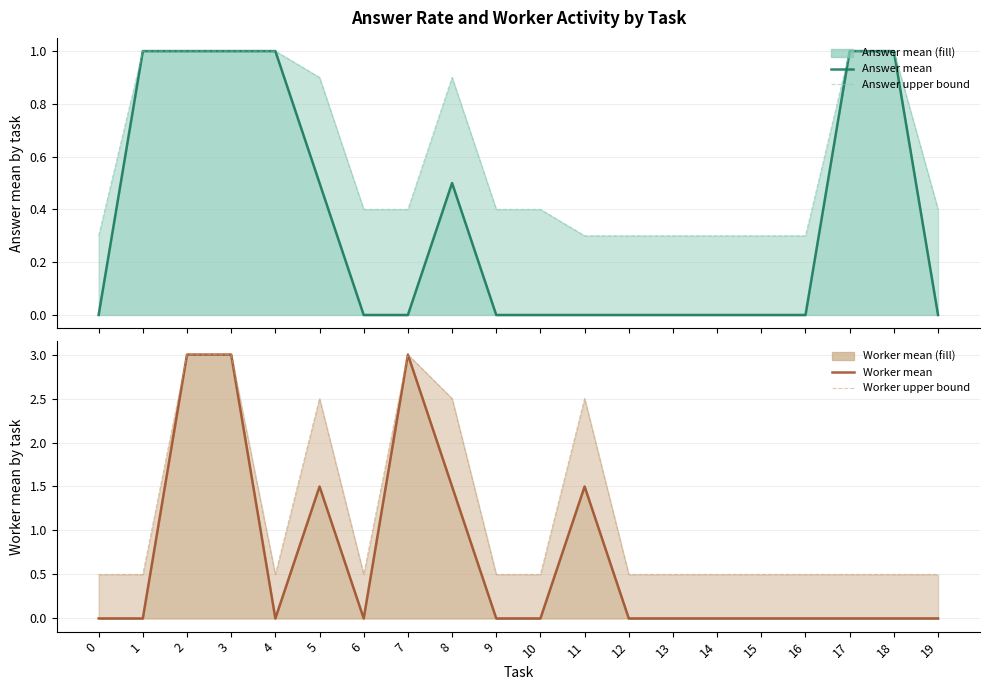

Is it true that Answer upper bound equals 0.6 at 10?

False